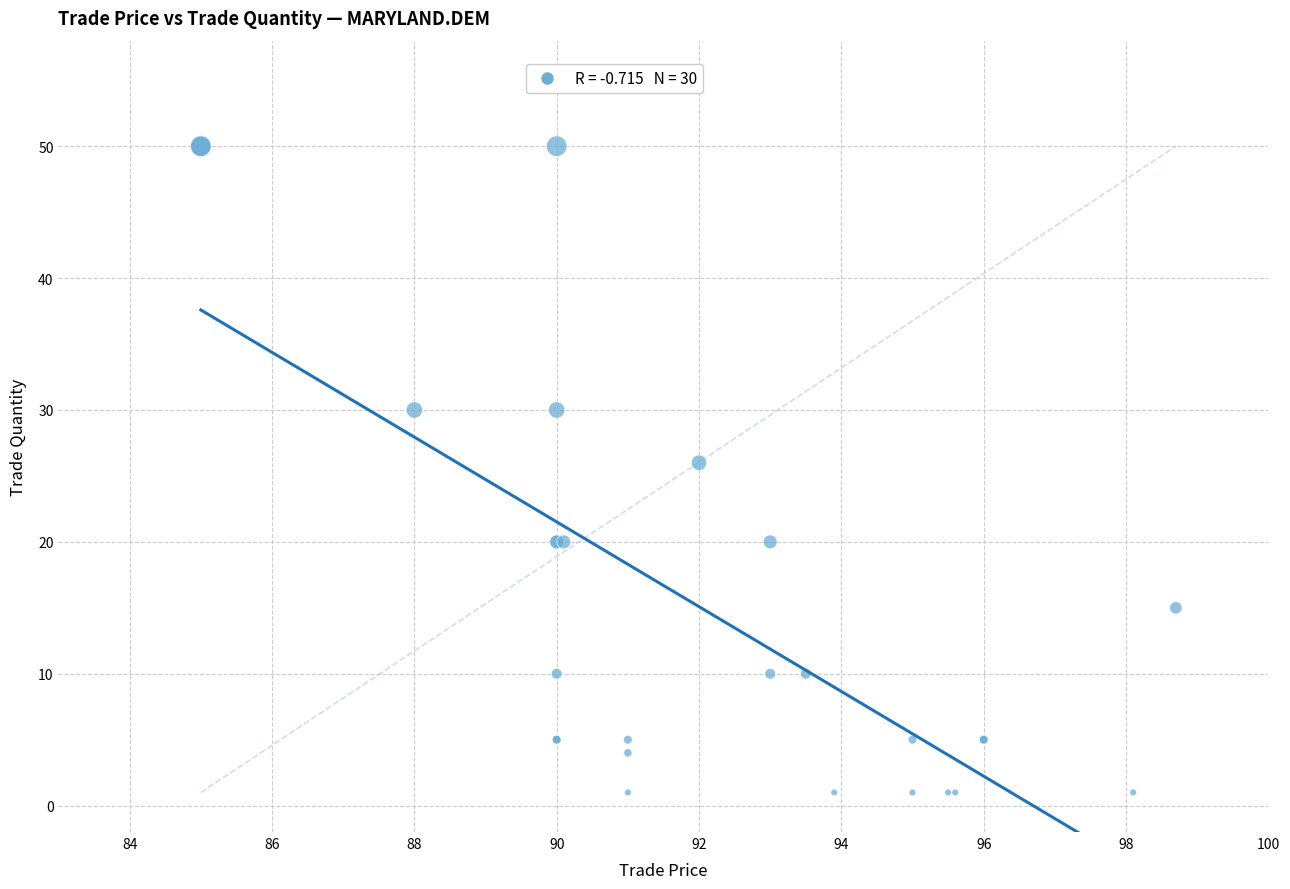

What Y value in the scatter plot is closest to 25?

26